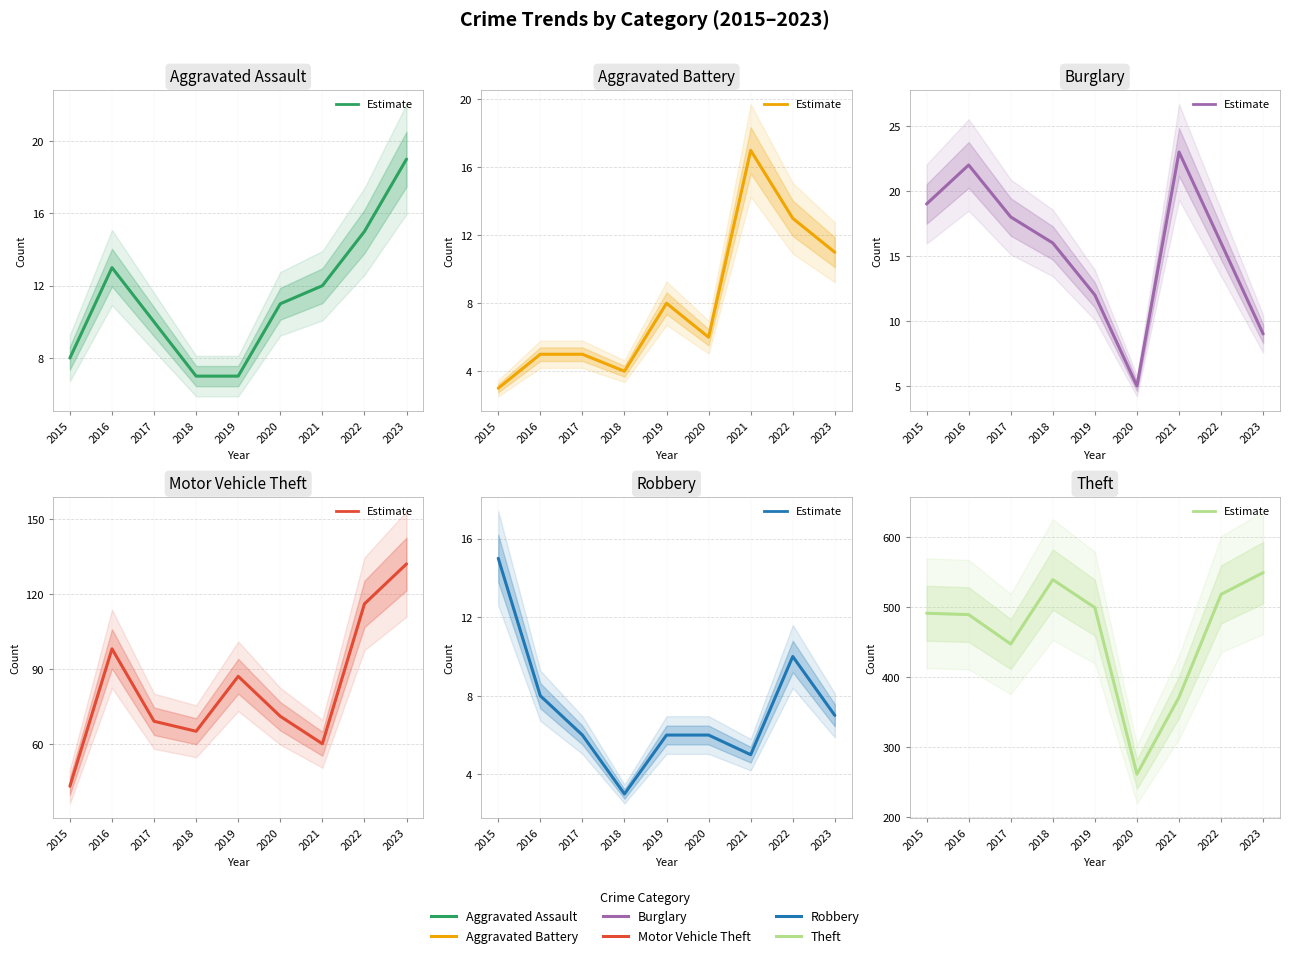

Count the number of categories in the chart.

9